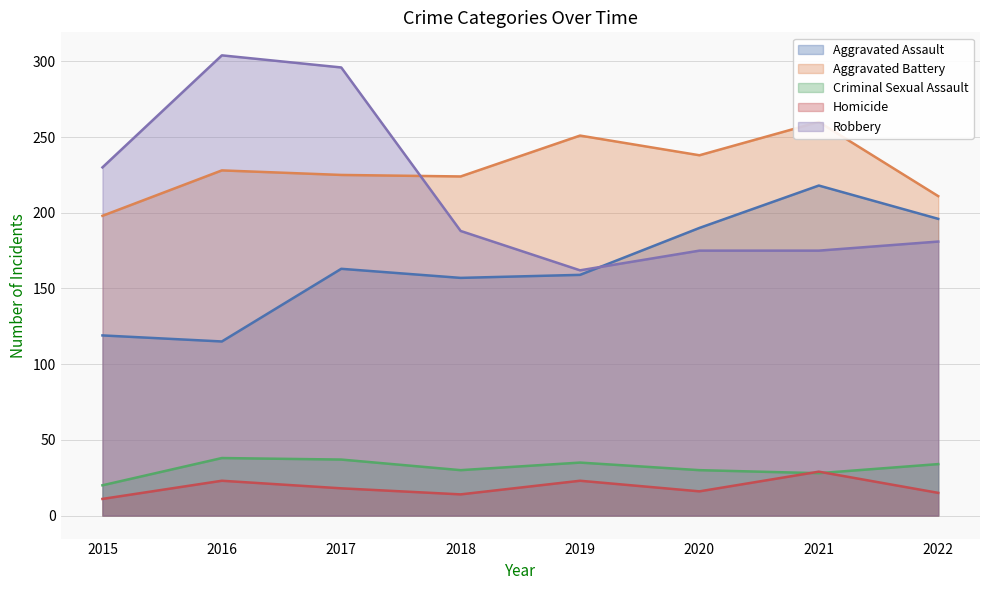

How many interior local valleys does the Robbery series have?

1